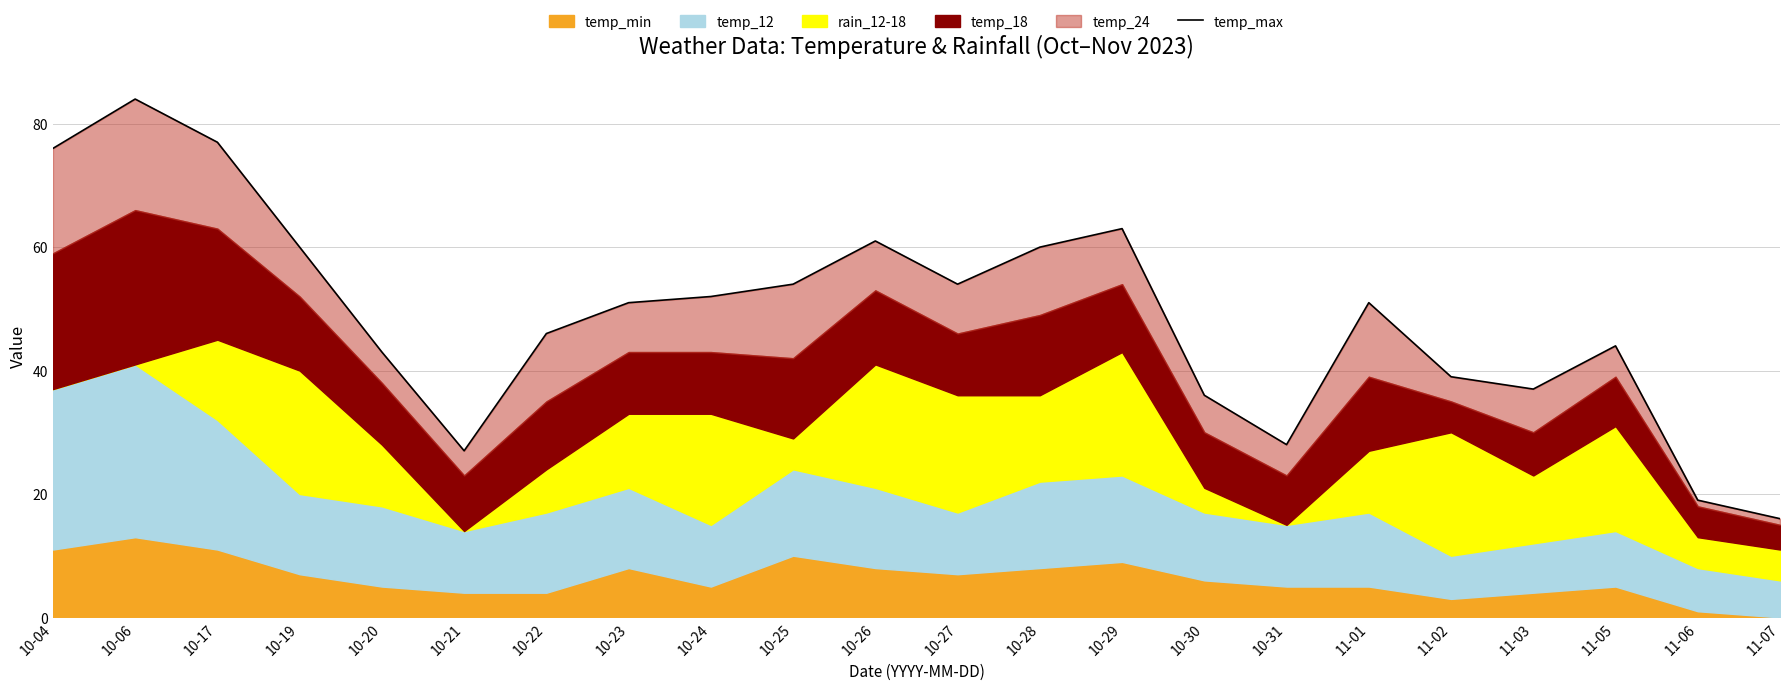

Reading left to right, list all the values displayed in this chart.

10-04=76	10-06=84	10-17=77	10-19=60	10-20=43	10-21=27	10-22=46	10-23=51	10-24=52	10-25=54	10-26=61	10-27=54	10-28=60	10-29=63	10-30=36	10-31=28	11-01=51	11-02=39	11-03=37	11-05=44	11-06=19	11-07=16